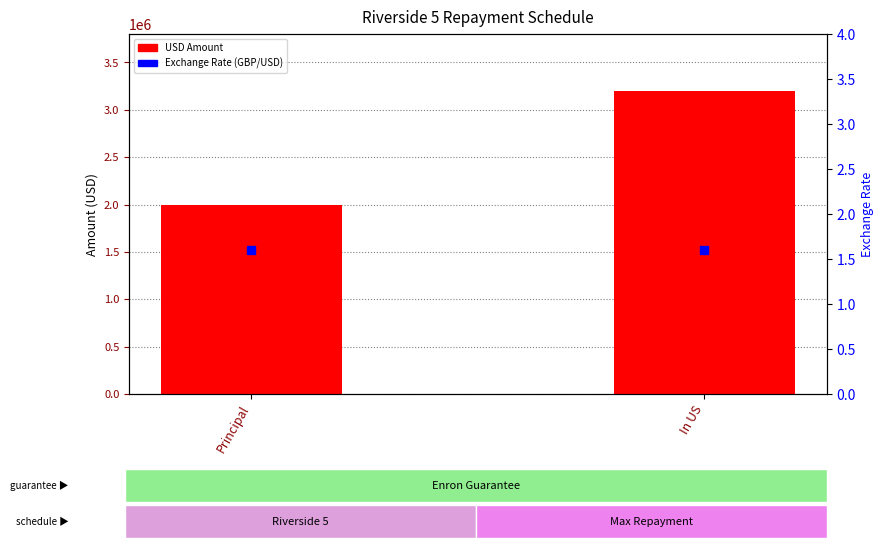

Reading left to right, what are all the values shown in this chart?

Principal / In US (USD): Principal=2000000.0	In US=3200000.0
Exchange Rate: Principal=1.6	In US=1.6